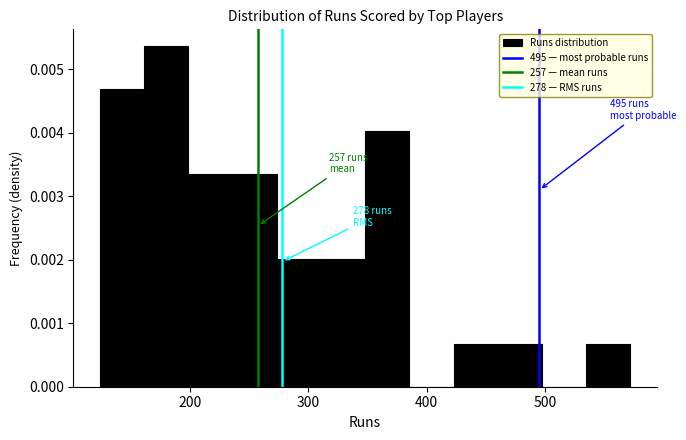

Read against the x-axis, roughly where is the centre of the tallest bar?

180